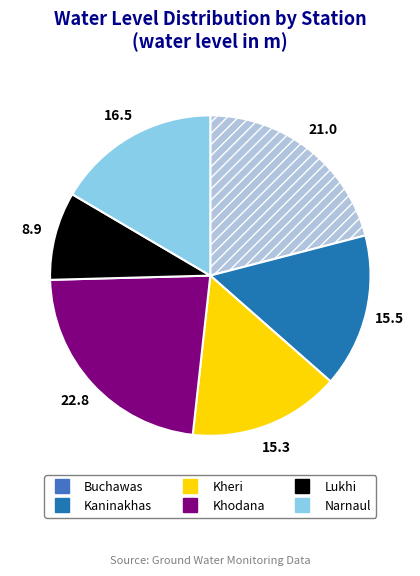

Between Kaninakhas and Lukhi, which is larger?

Kaninakhas